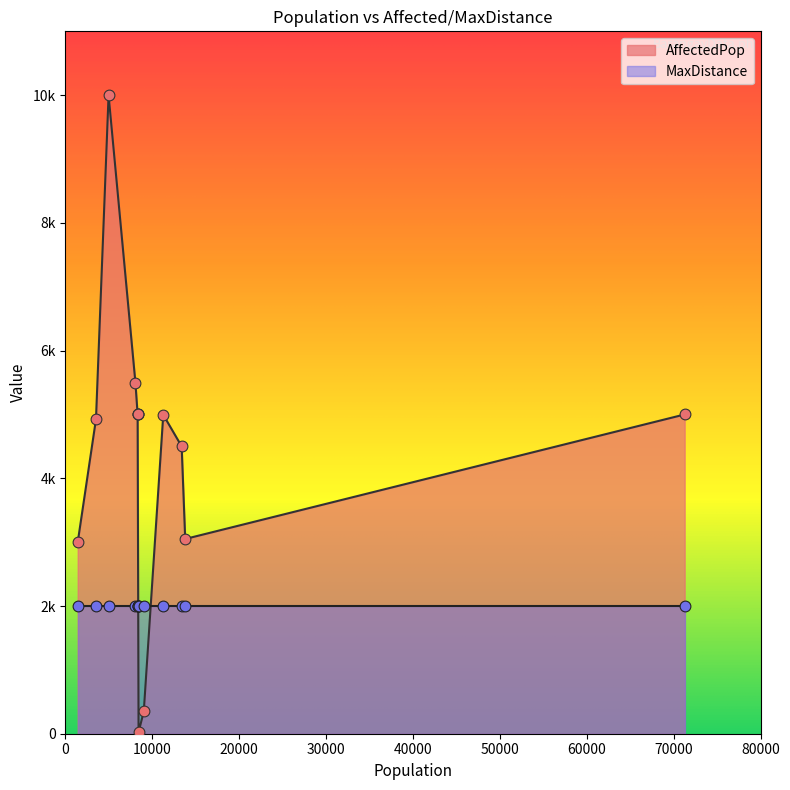

Which series contains the highest Y value?

AffectedPop